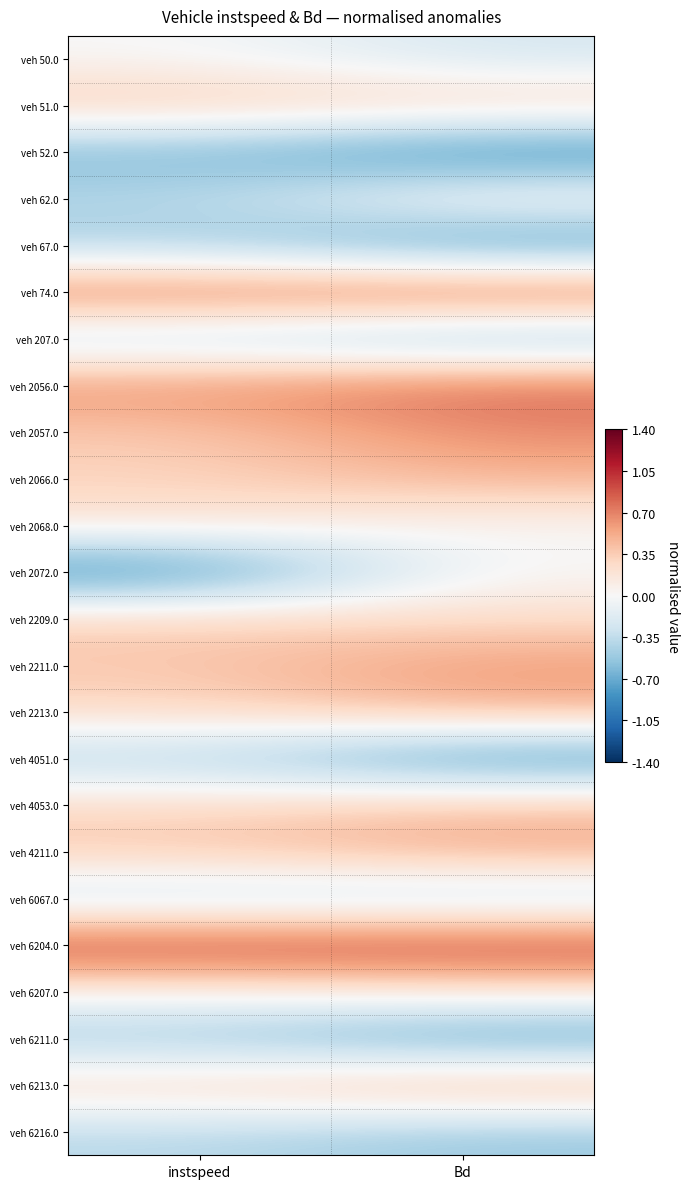

Between Bd and instspeed, which is larger?

instspeed